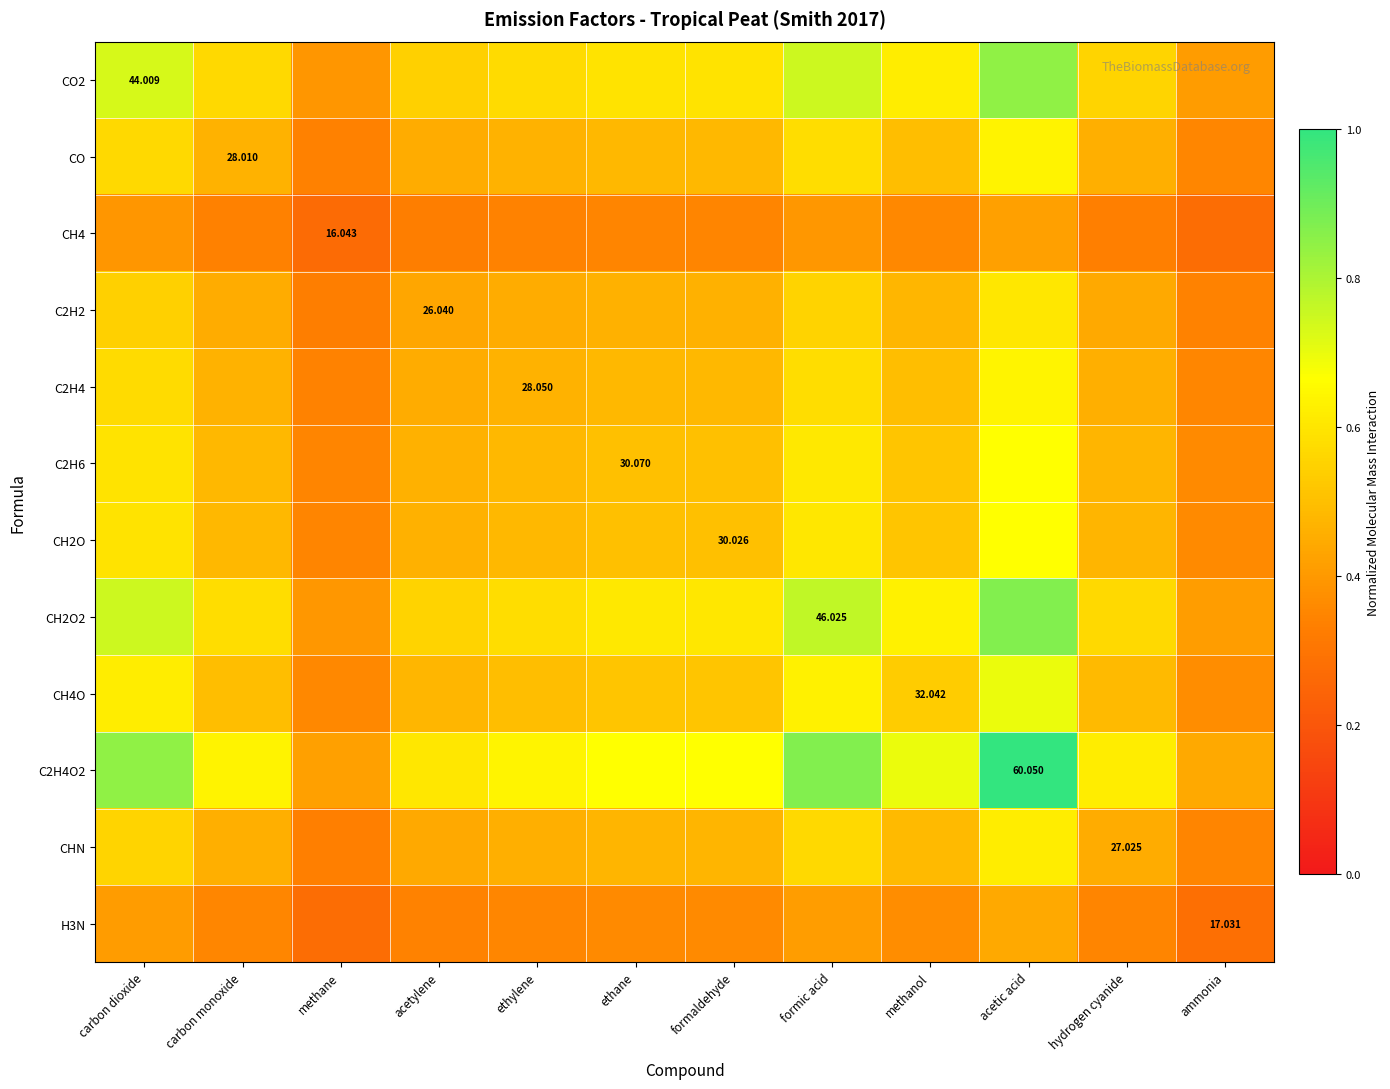

How many CH2O2 values are between 0 and 1?

12